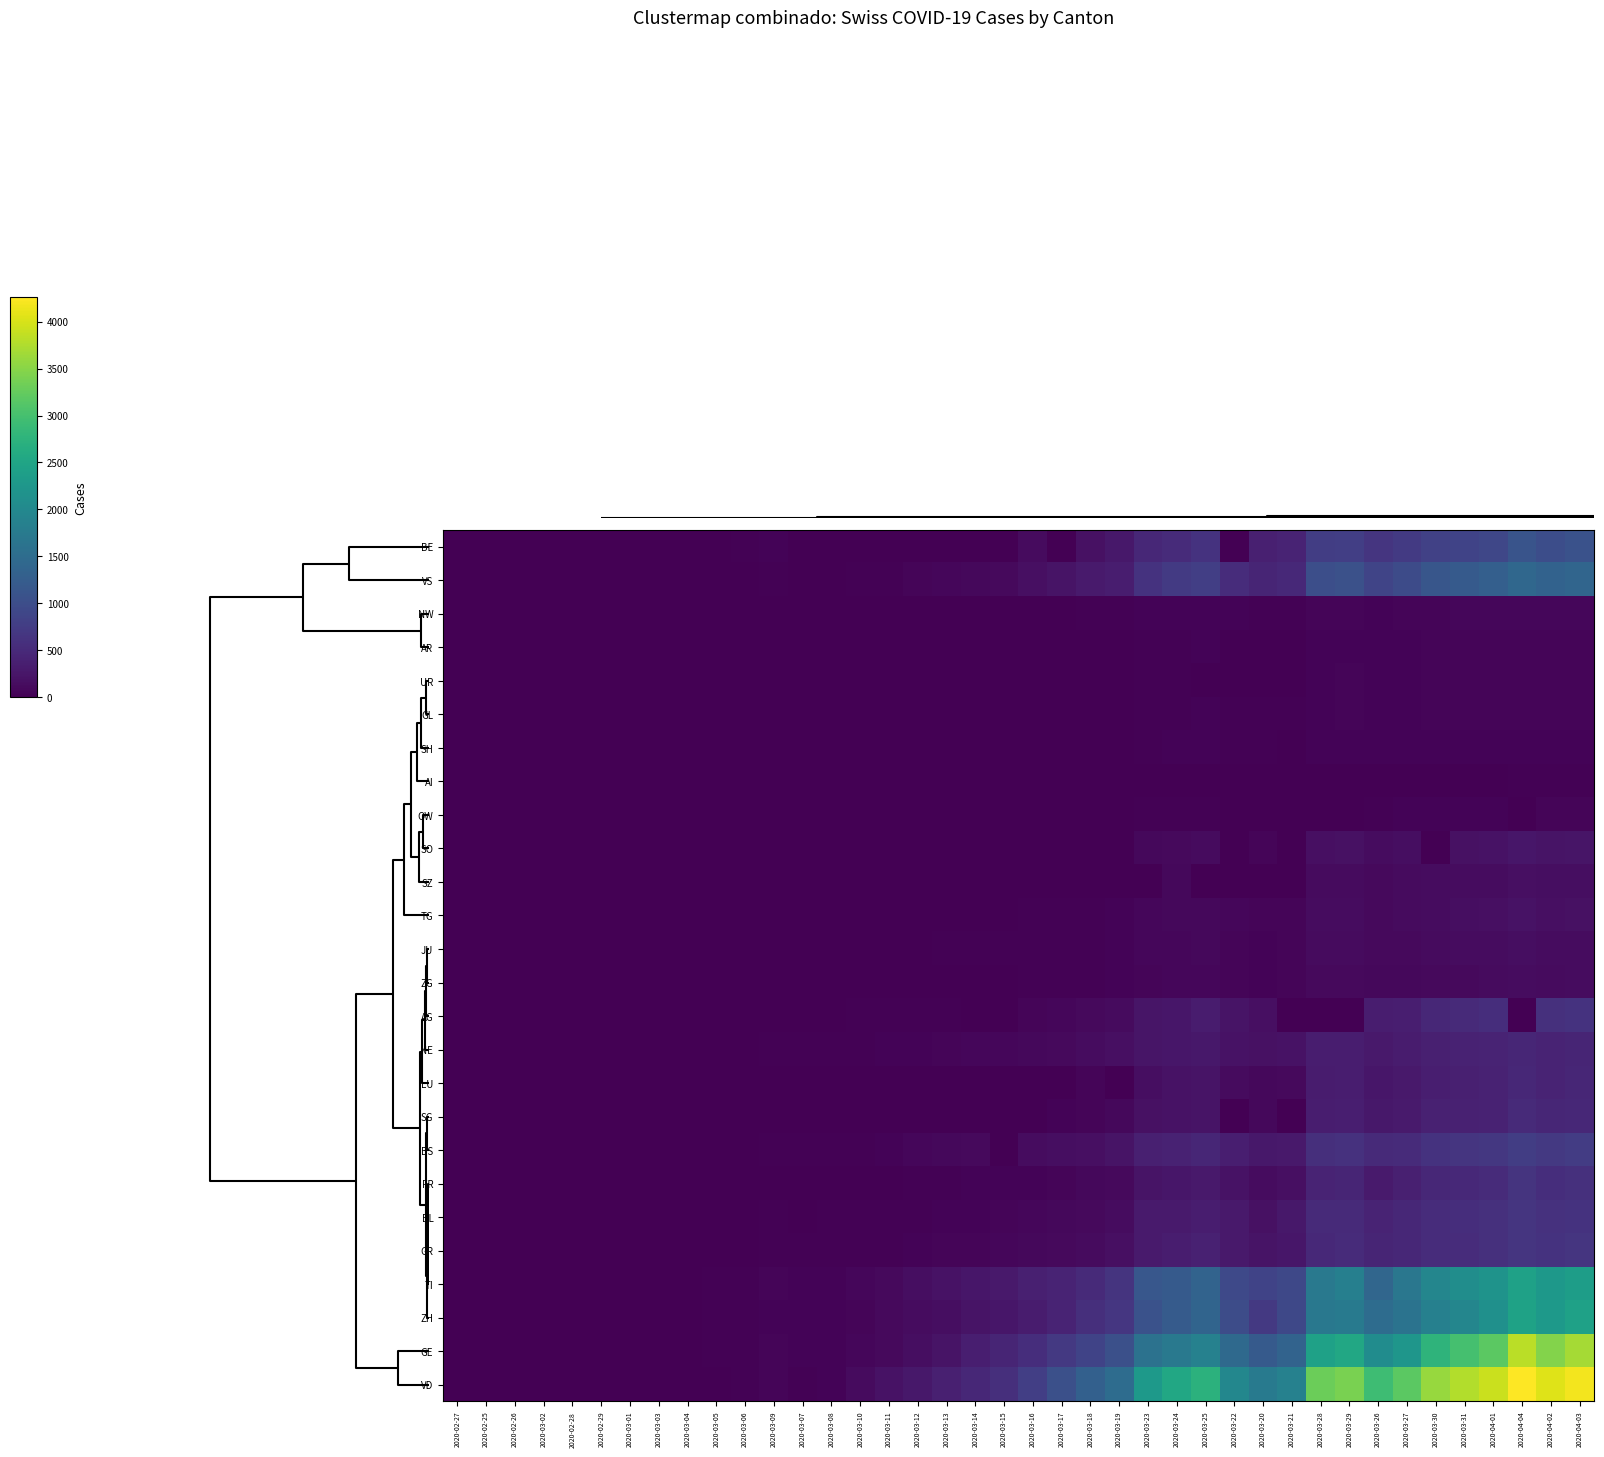

Which series has the widest spread of values?

VD